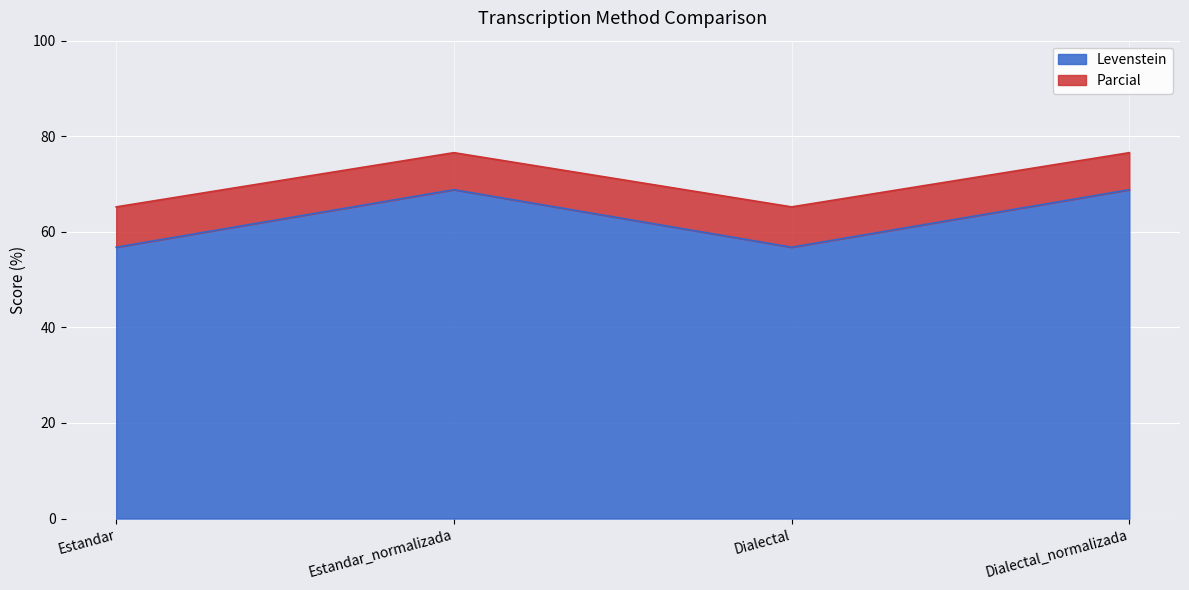

In Levenstein, how many points are lower than both neighbors (excluding endpoints)?

1